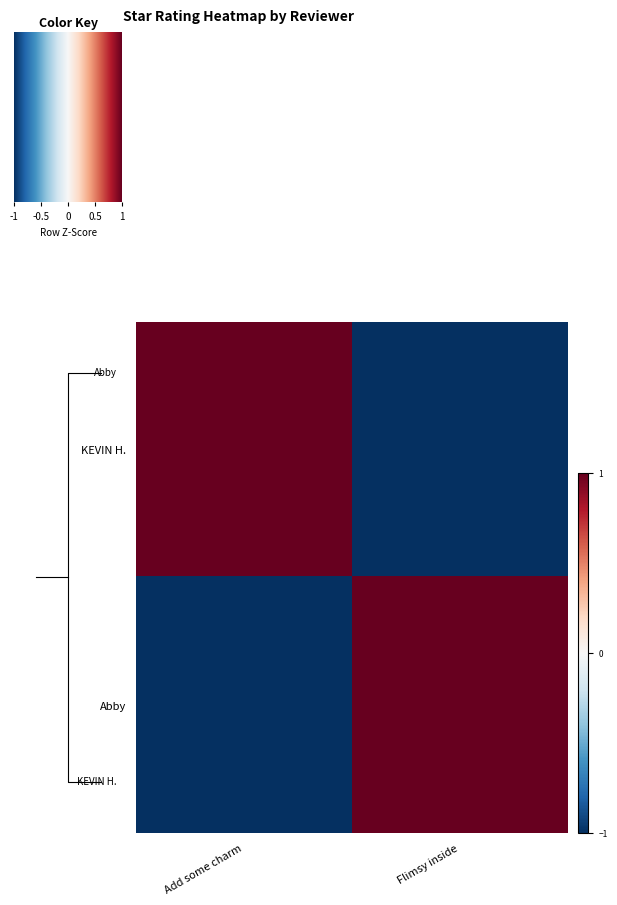

At Flimsy inside, list the series in order from largest to smallest.

Abby, KEVIN H.